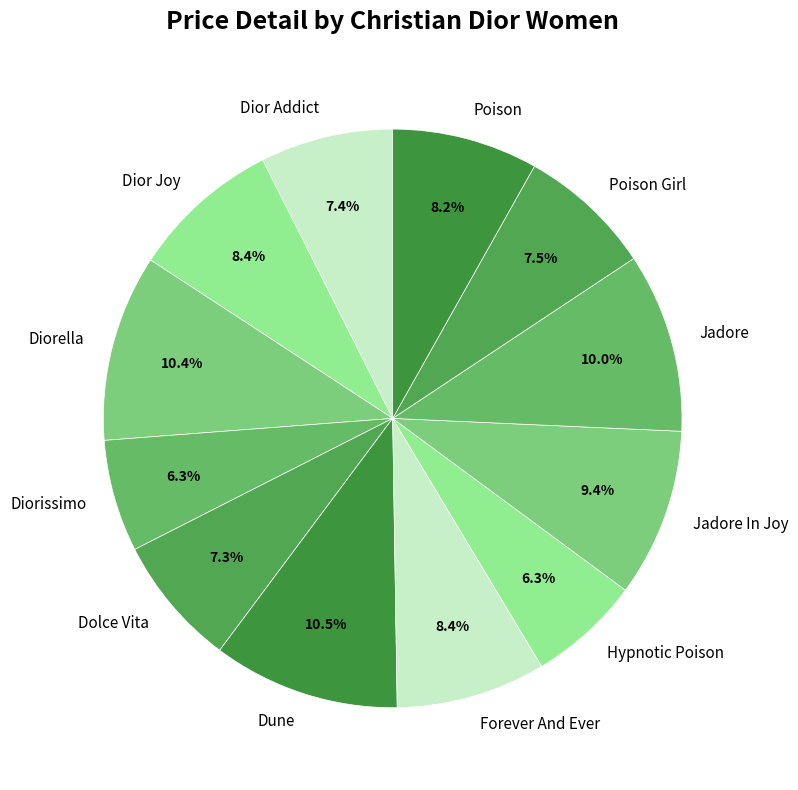

To the nearest percent, what portion does Forever And Ever represent?

8%